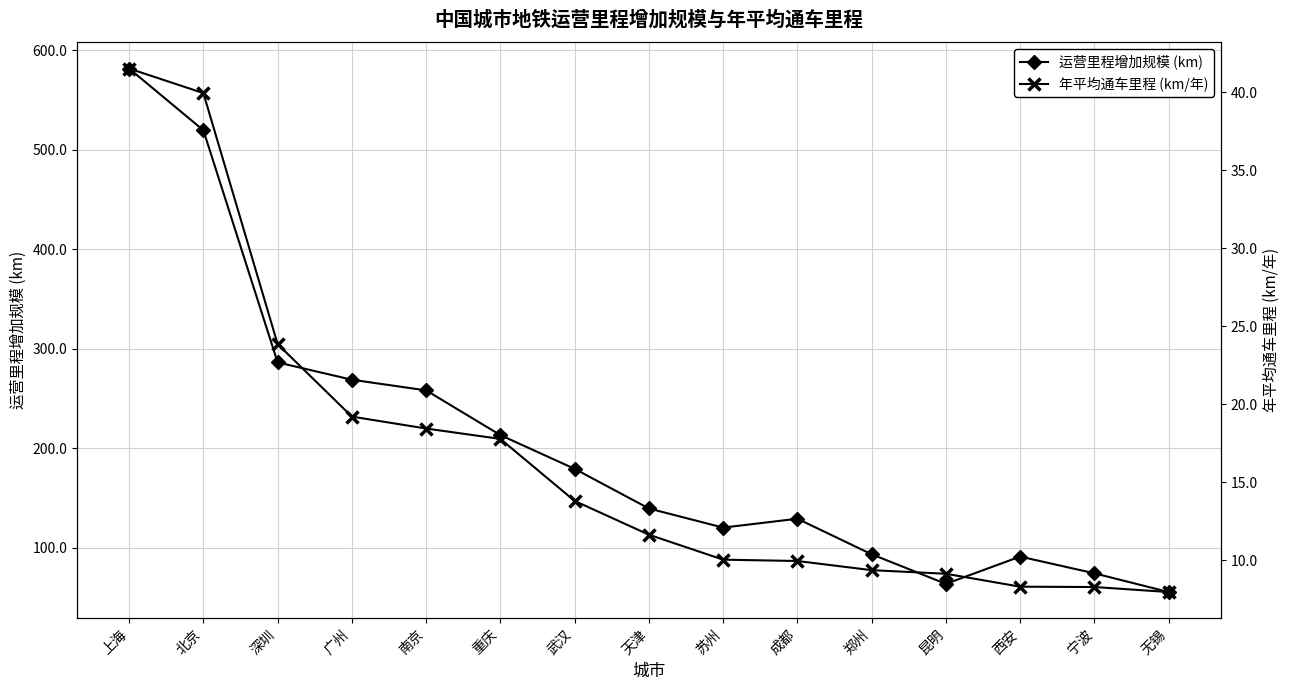

Is the value of 年平均通车里程 (km/年) at 重庆 greater than the value of 运营里程增加规模 (km) at 北京?

No